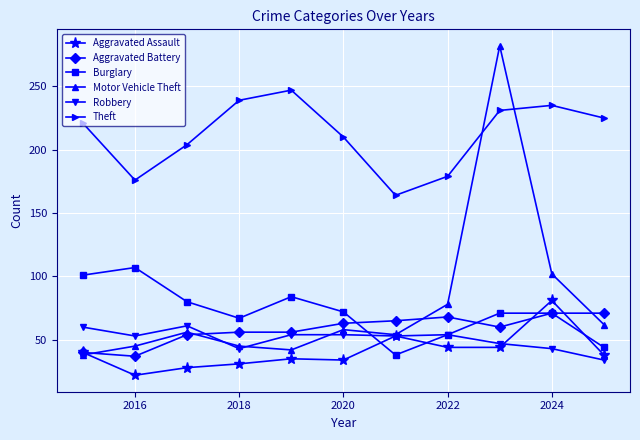

At how many categories does at least one series exceed 156?

11